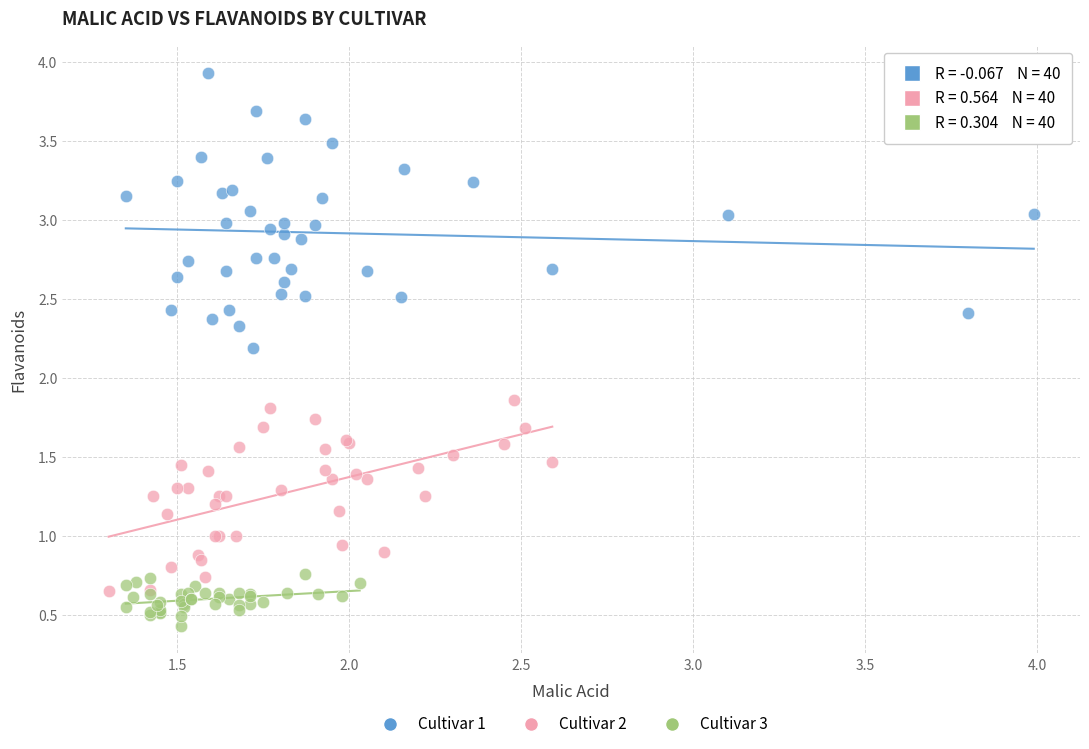

Which series has the largest Y range (max minus min)?

Cultivar 1